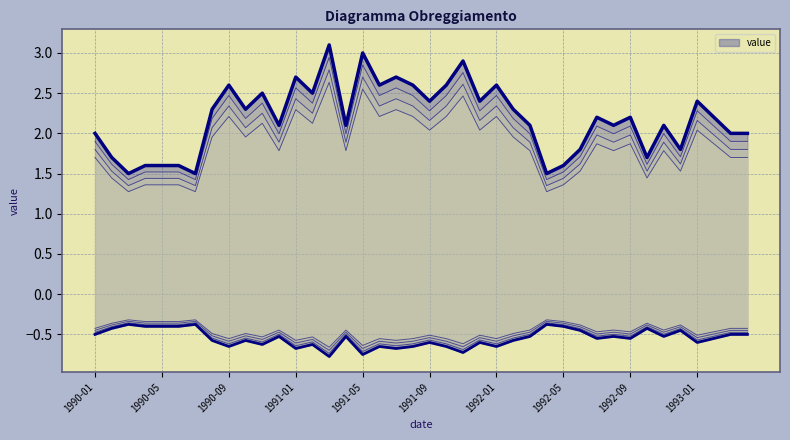

At which label does the data first exceed 2?

1990-08